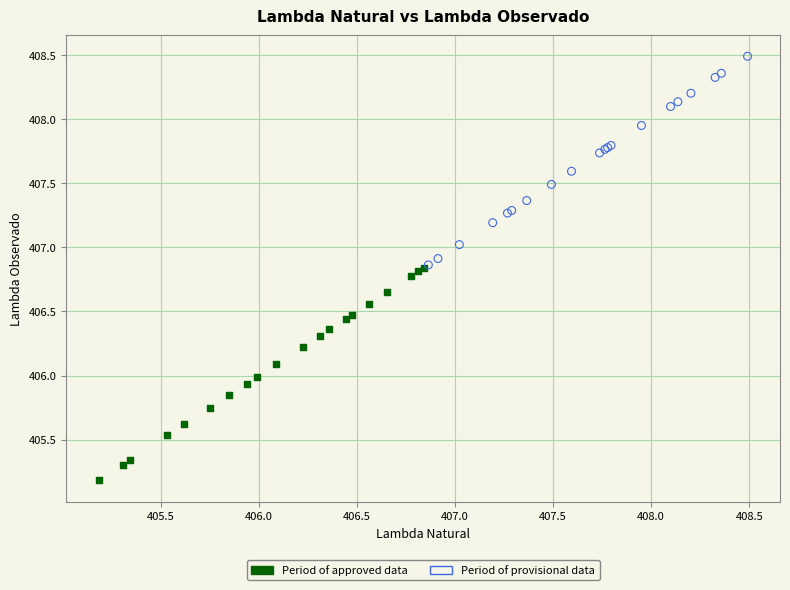

Which series reaches the maximum Y coordinate?

Period of provisional data